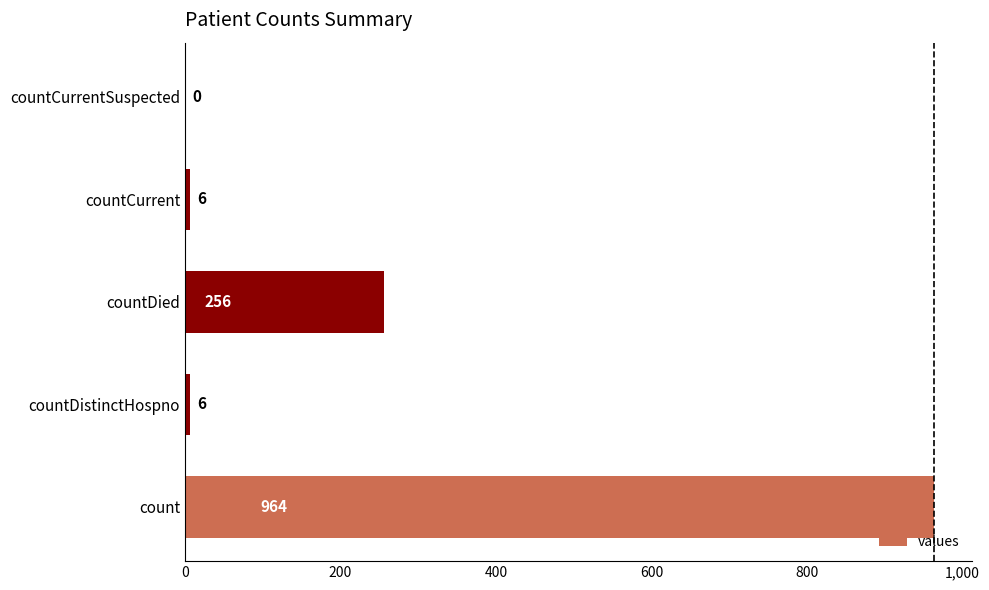

Does the chart contain stacked bars?

No